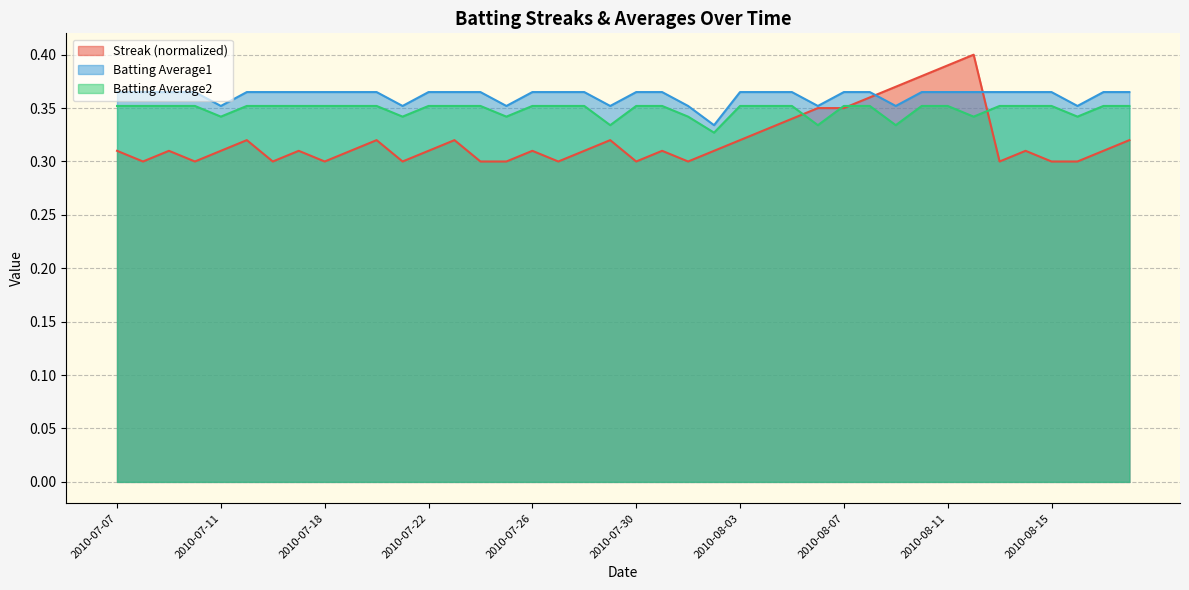

What is the total value across all series at 2010-07-19?

1.0